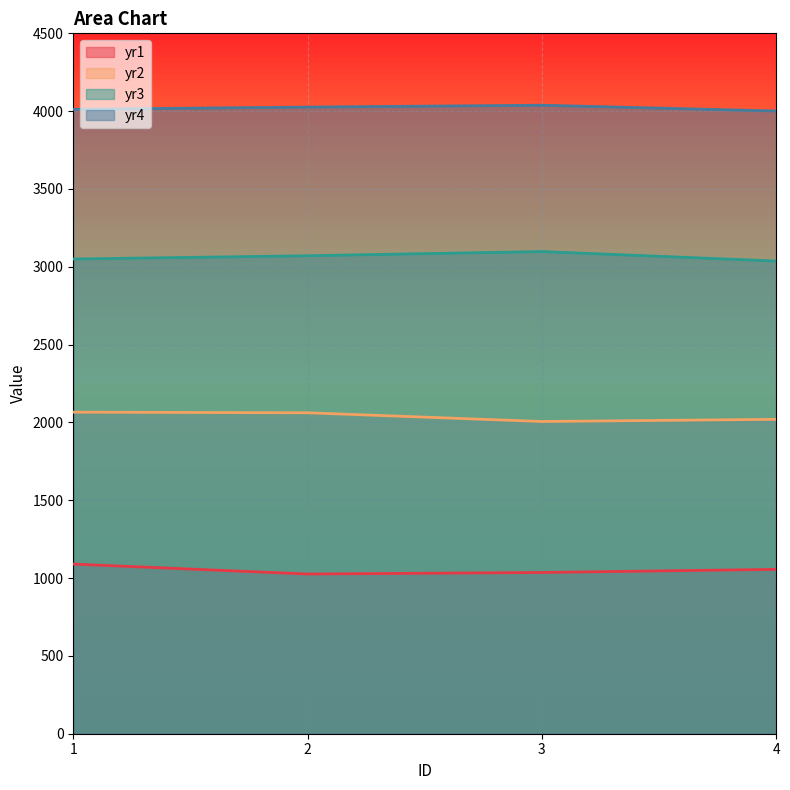

Between 4 and 1, which is larger?

1